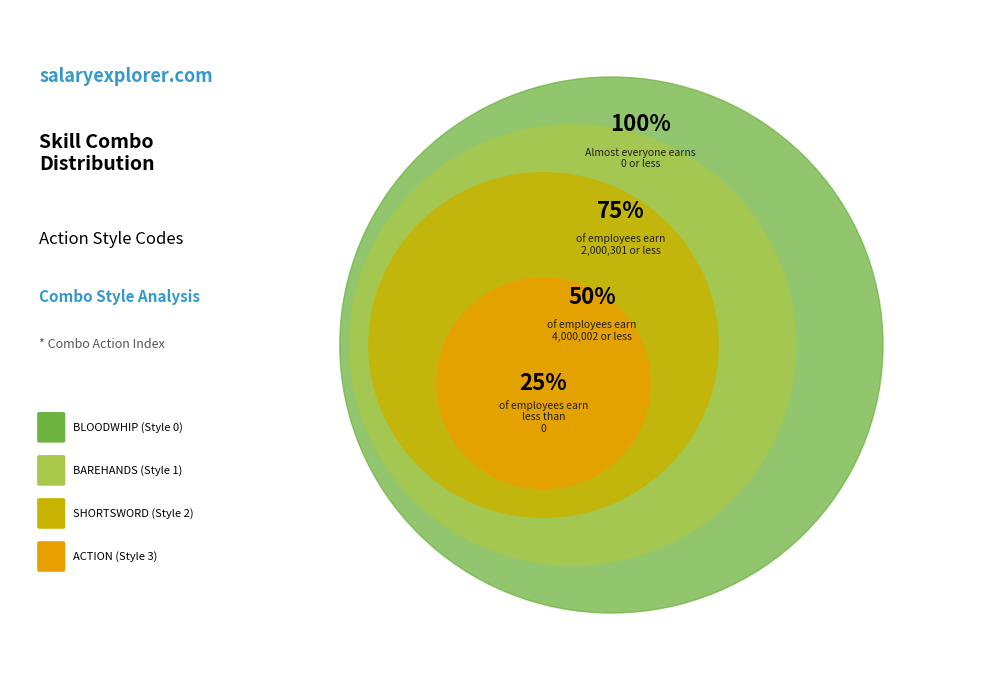

How many slices are in this pie chart?

4